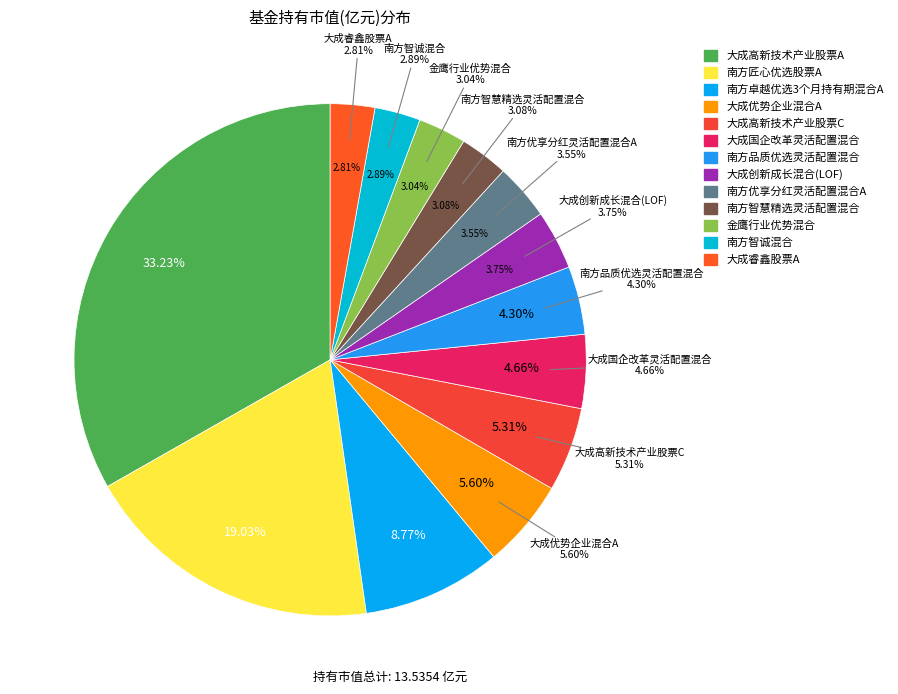

Approximately how many times larger is the value at 大成国企改革灵活配置混合 compared to 南方匠心优选股票A?

0.2